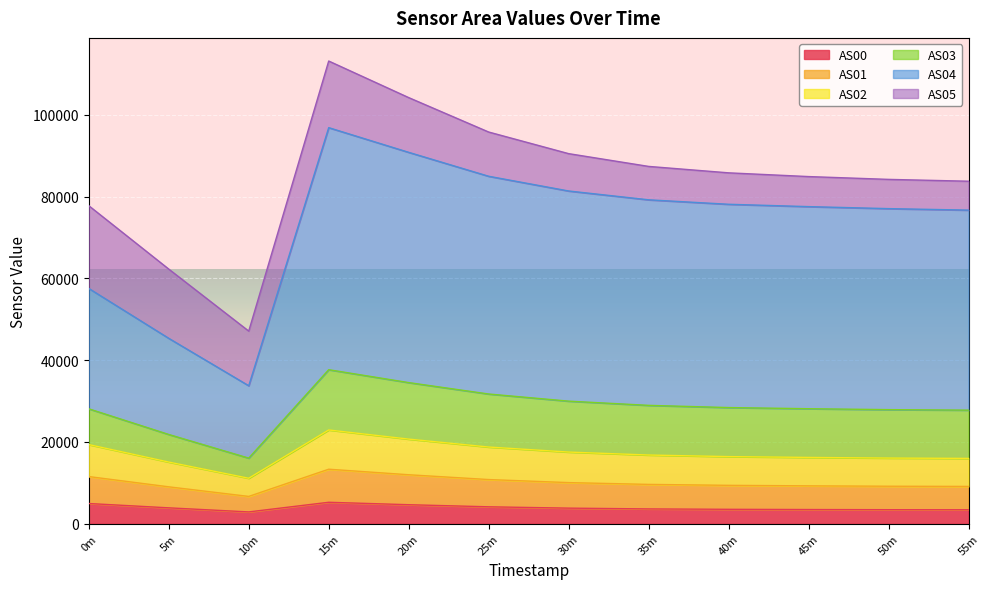

What is the lowest value of the AS00 series?

2871